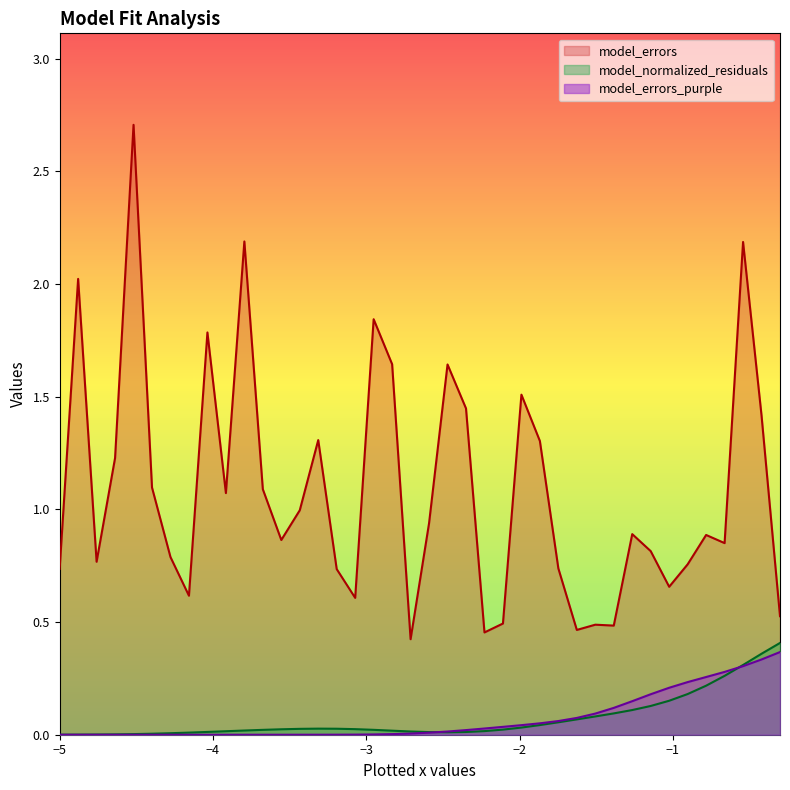

True or false: model_normalized_residuals and model_errors cross at least once.

False